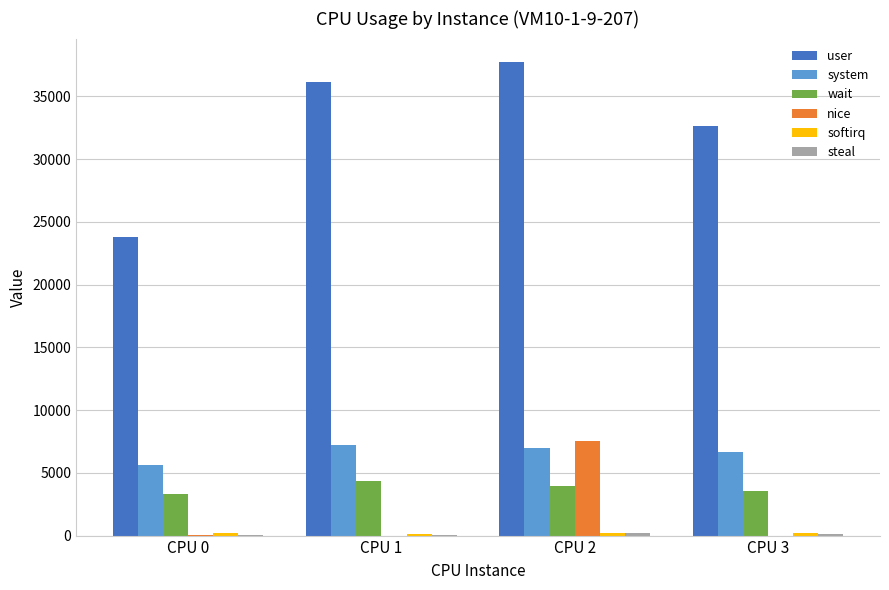

At which category is the sum across all series the highest?

CPU 2